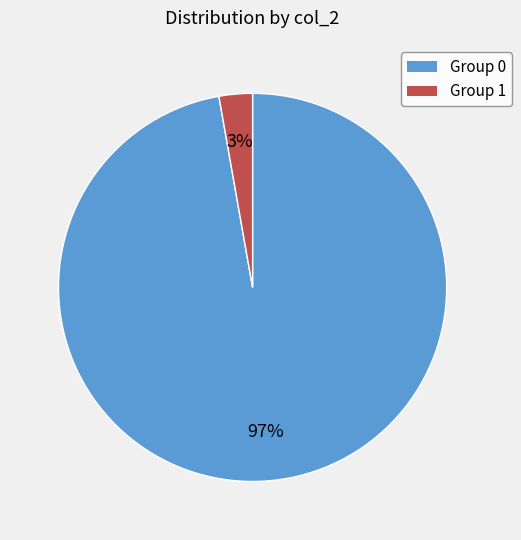

To the nearest percent, what is the average slice percentage?

50%